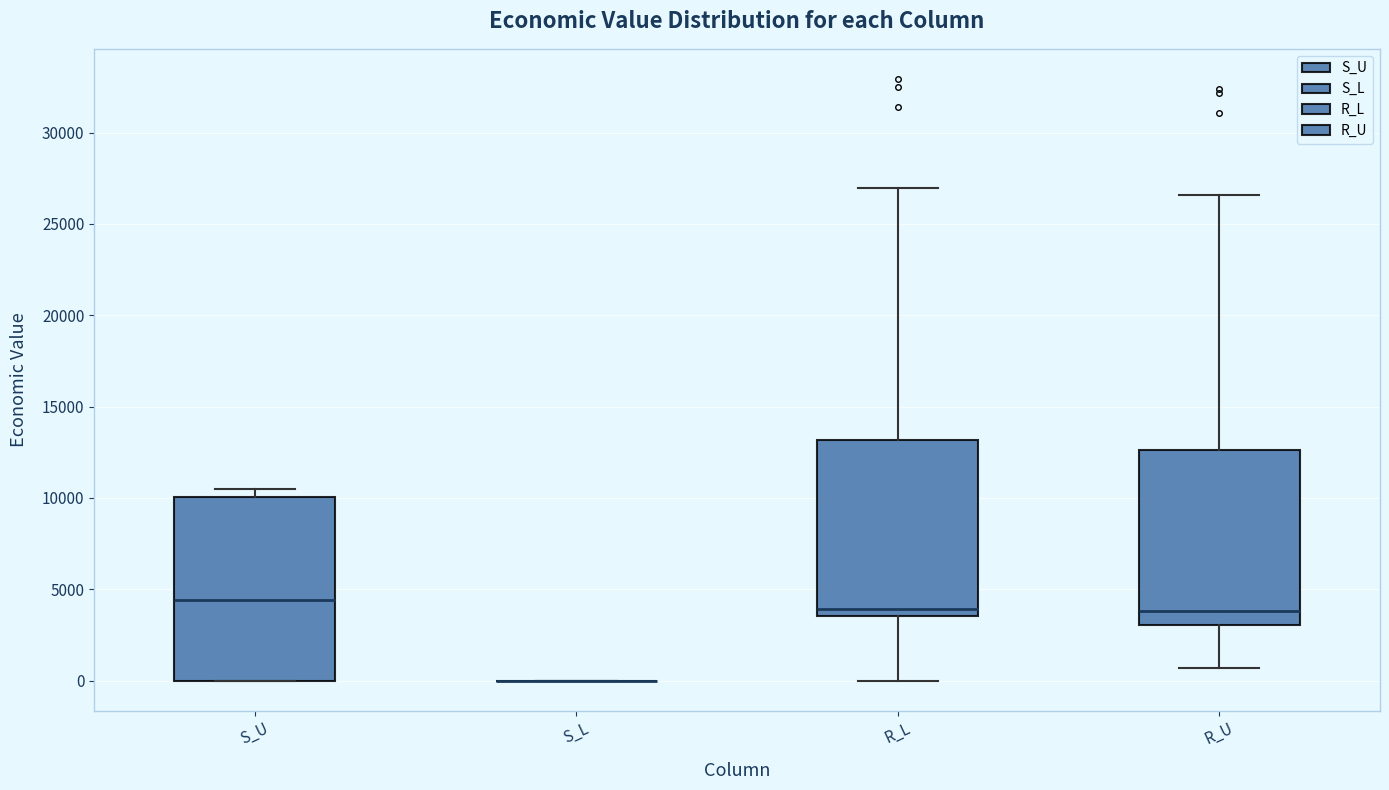

Reading left to right, read every box against the y-axis: the position of its median line, the range the box covers, and the ends of its whiskers. The values are not printed on the chart, so give them approximately, as read against the axis.

S_U: median 4500, box 0 to 10000, whiskers 0 to 10500
S_L: box collapsed to a line at 0, whiskers 0 to 0
R_L: median 4000, box 3500 to 13000, whiskers 0 to 27000
R_U: median 4000, box 3000 to 12500, whiskers 500 to 26500